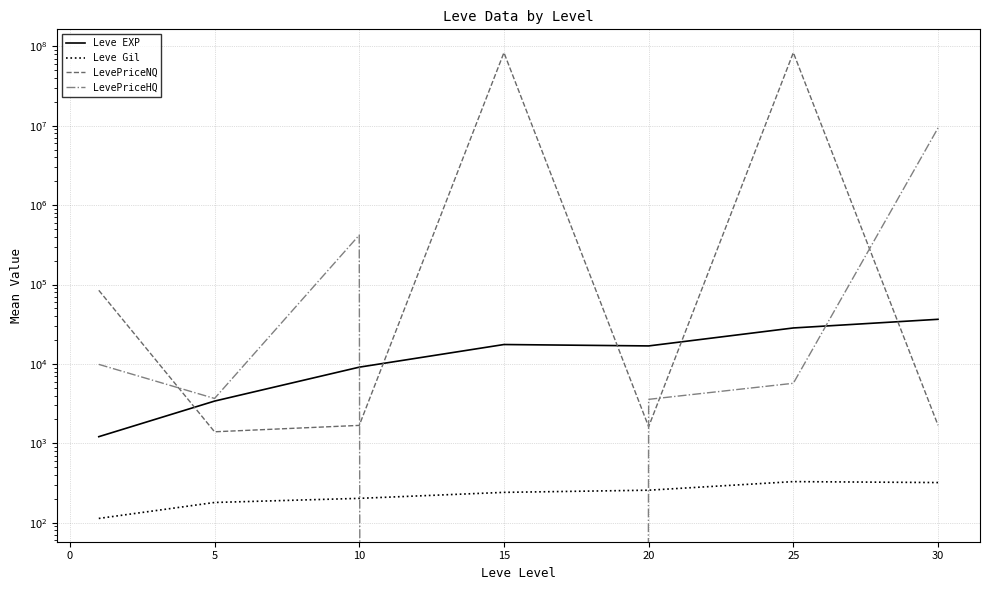

Which series ends up on top after the final intersection of Leve EXP and LevePriceHQ?

LevePriceHQ